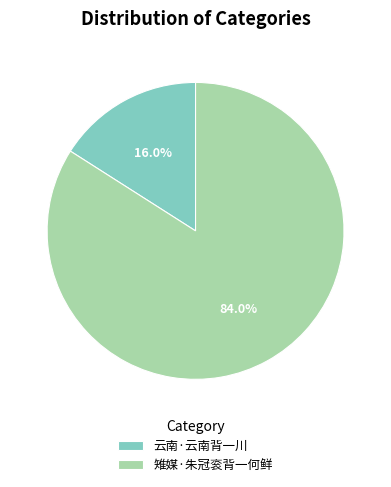

How many slices are in this pie chart?

2